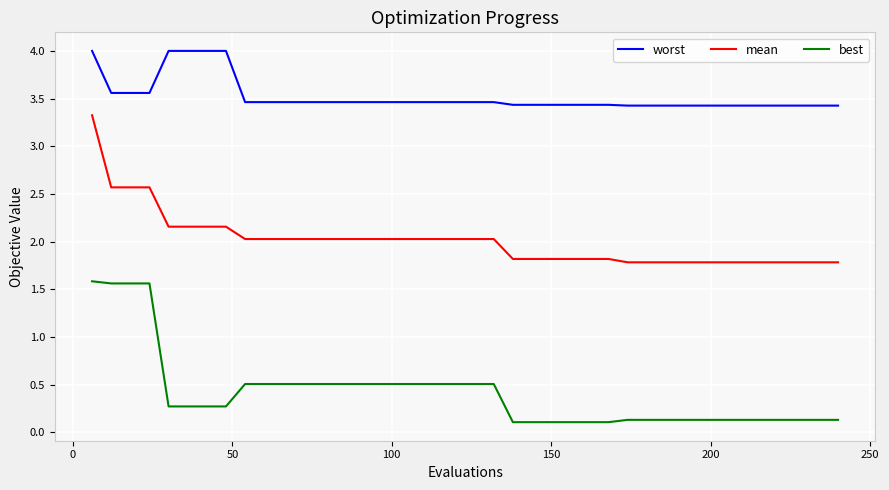

Which series has the largest total across all categories?

worst